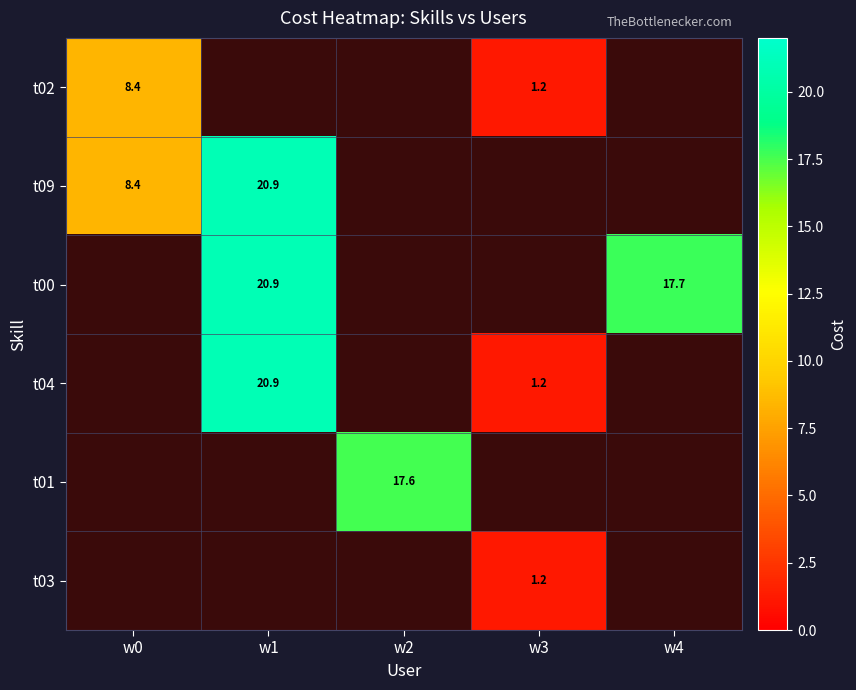

The t09 series shows 14.5 at w1. True or false?

False